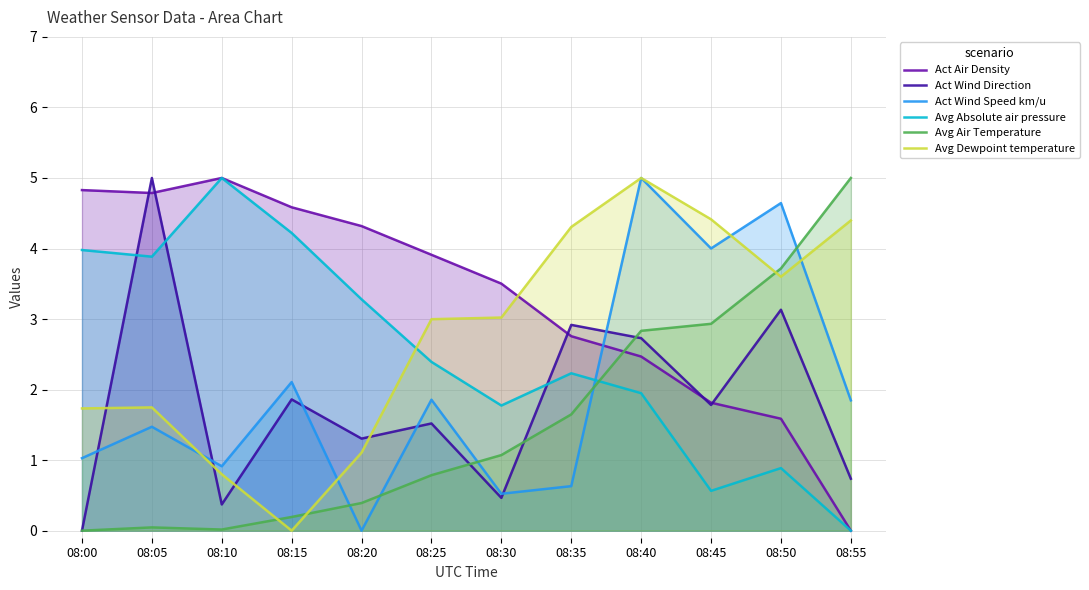

Where do Act Wind Direction and Avg Dewpoint temperature first cross each other?

08:00 and 08:05